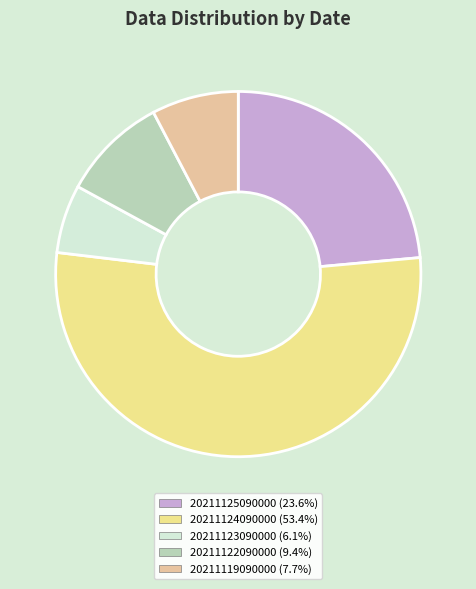

Rank the categories by value from highest to lowest.

20211124090000, 20211125090000, 20211122090000, 20211119090000, 20211123090000